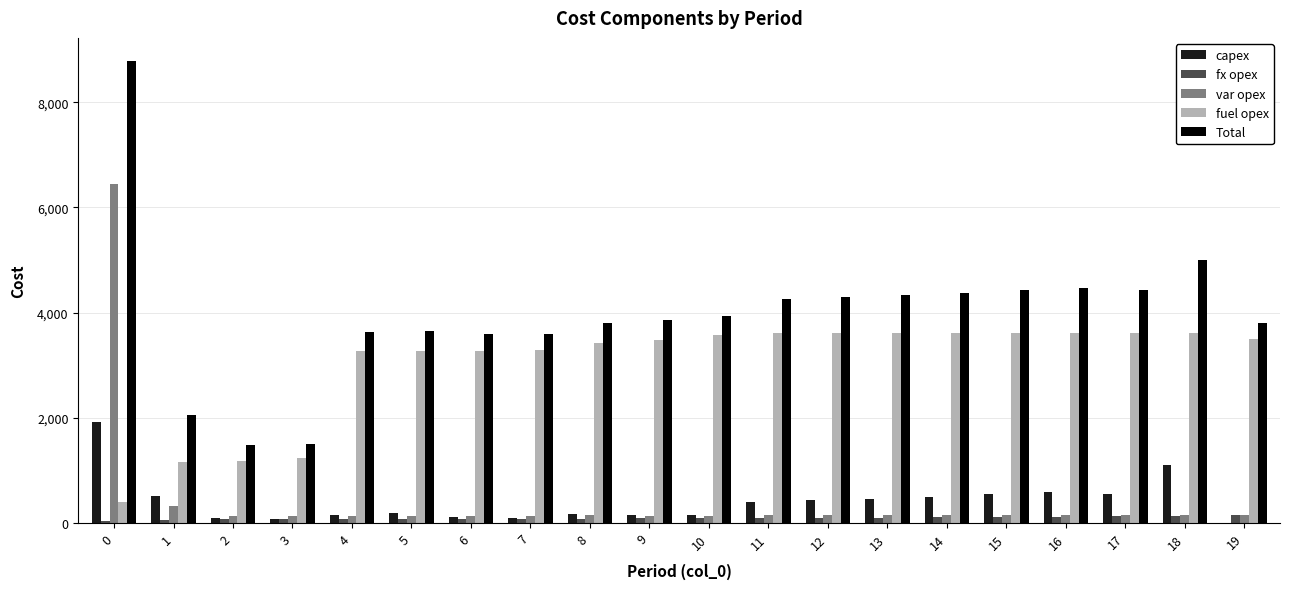

What are all the series names shown in the legend?

capex, fx opex, var opex, fuel opex, Total